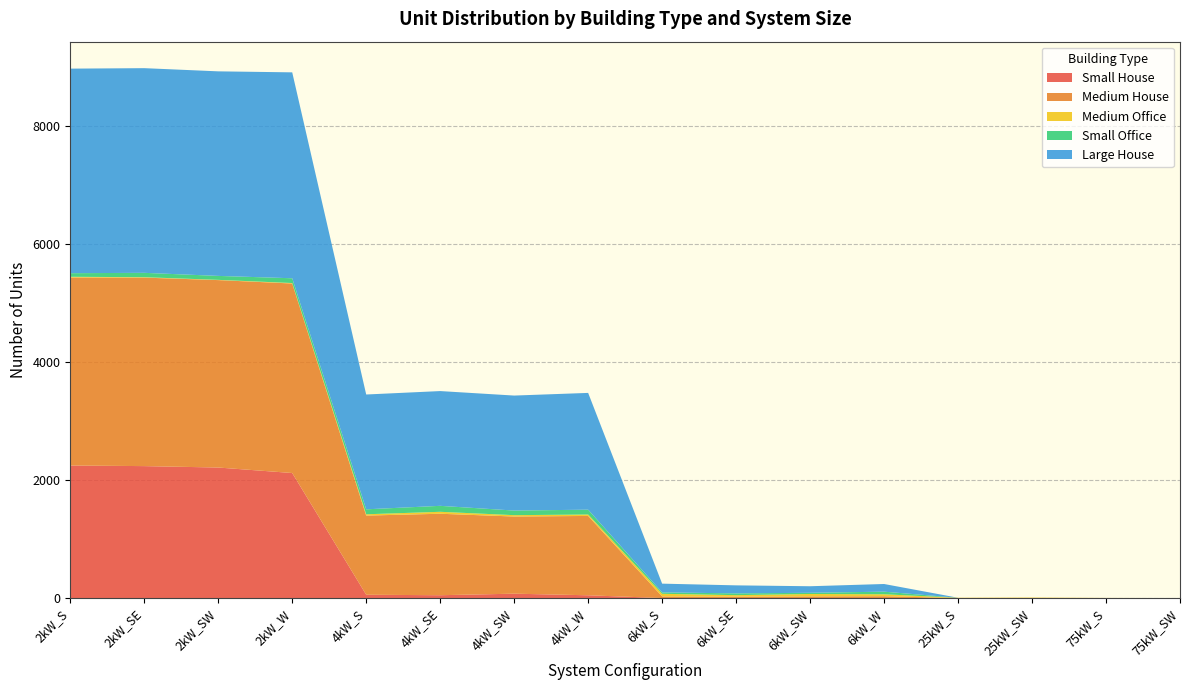

Reading right to left, what are all the values shown in this chart?

Small House: 75kW_SW=0	75kW_S=0	25kW_SW=0	25kW_S=0	6kW_W=0	6kW_SW=0	6kW_SE=0	6kW_S=0	4kW_W=47	4kW_SW=74	4kW_SE=48	4kW_S=56	2kW_W=2118	2kW_SW=2211	2kW_SE=2235	2kW_S=2245
Medium House: 75kW_SW=0	75kW_S=0	25kW_SW=0	25kW_S=0	6kW_W=31	6kW_SW=28	6kW_SE=24	6kW_S=27	4kW_W=1344	4kW_SW=1307	4kW_SE=1380	4kW_S=1341	2kW_W=3210	2kW_SW=3175	2kW_SE=3193	2kW_S=3185
Medium Office: 75kW_SW=0	75kW_S=2	25kW_SW=8	25kW_S=5	6kW_W=33	6kW_SW=41	6kW_SE=25	6kW_S=45	4kW_W=24	4kW_SW=23	4kW_SE=33	4kW_S=22	2kW_W=8	2kW_SW=4	2kW_SE=7	2kW_S=12
Small Office: 75kW_SW=0	75kW_S=0	25kW_SW=0	25kW_S=0	6kW_W=44	6kW_SW=20	6kW_SE=30	6kW_S=24	4kW_W=82	4kW_SW=78	4kW_SE=101	4kW_S=84	2kW_W=81	2kW_SW=67	2kW_SE=74	2kW_S=61
Large House: 75kW_SW=0	75kW_S=0	25kW_SW=0	25kW_S=0	6kW_W=130	6kW_SW=111	6kW_SE=136	6kW_S=148	4kW_W=1978	4kW_SW=1948	4kW_SE=1944	4kW_S=1945	2kW_W=3488	2kW_SW=3465	2kW_SE=3467	2kW_S=3465